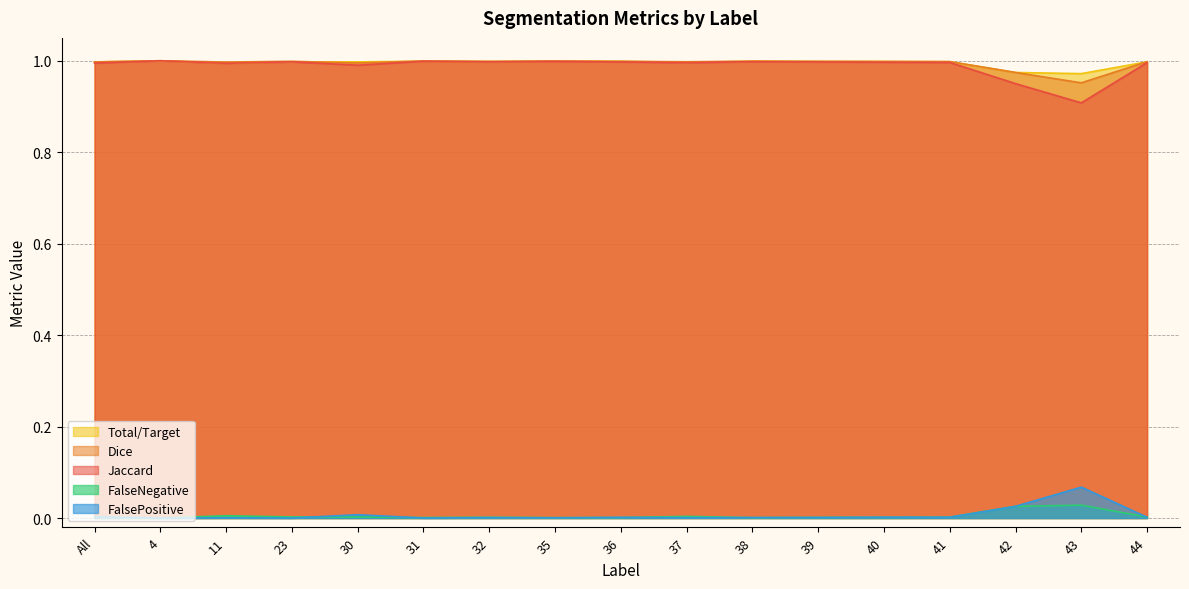

True or false: Jaccard and FalsePositive cross at least once.

False